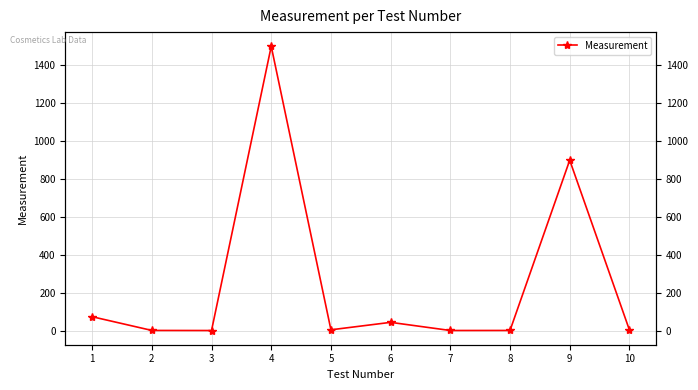

The chart shows a value of 50.6 at 1. True or false?

False